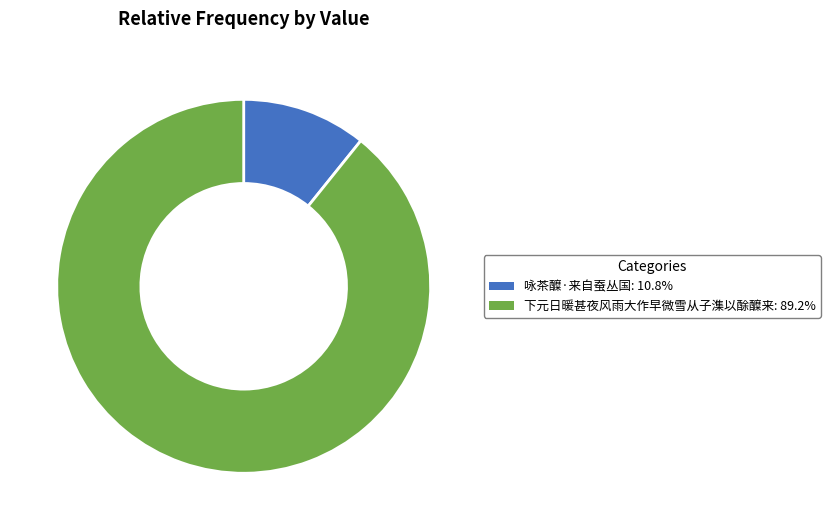

Is there any slice that represents more than half of the pie?

Yes